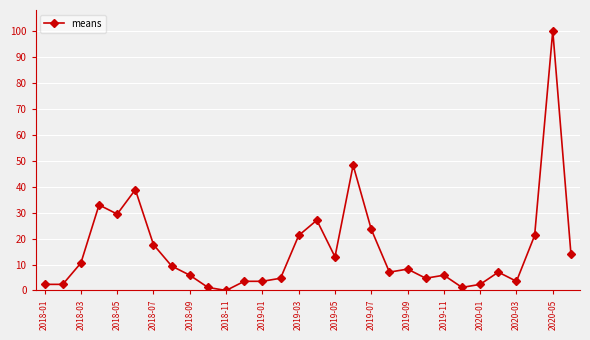

Reading left to right, what are all the values shown in this chart?

2.4	2.4	10.6	32.9	29.4	38.8	17.6	9.4	5.9	1.2	0.0	3.5	3.5	4.7	21.2	27.1	12.9	48.2	23.5	7.1	8.2	4.7	5.9	1.2	2.4	7.1	3.5	21.2	100.0	14.1